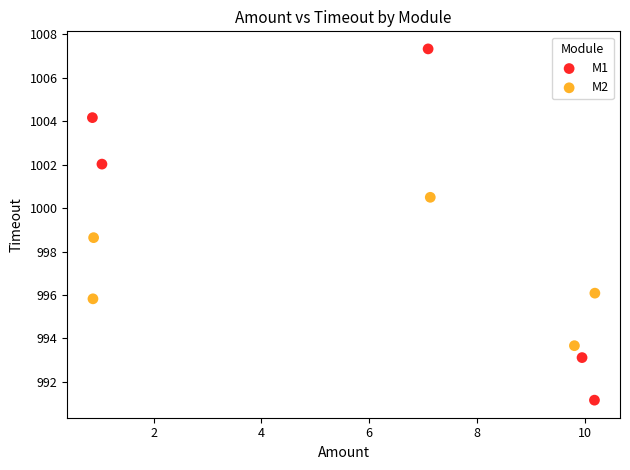

Which series has the largest Y range (max minus min)?

M1